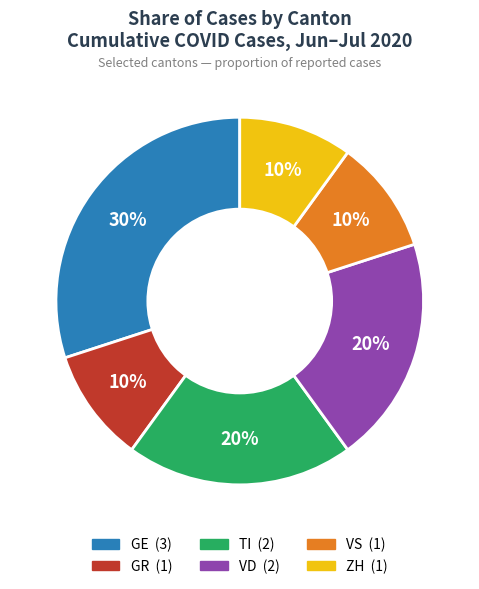

The ZH slice represents 1% of the pie. True or false?

False